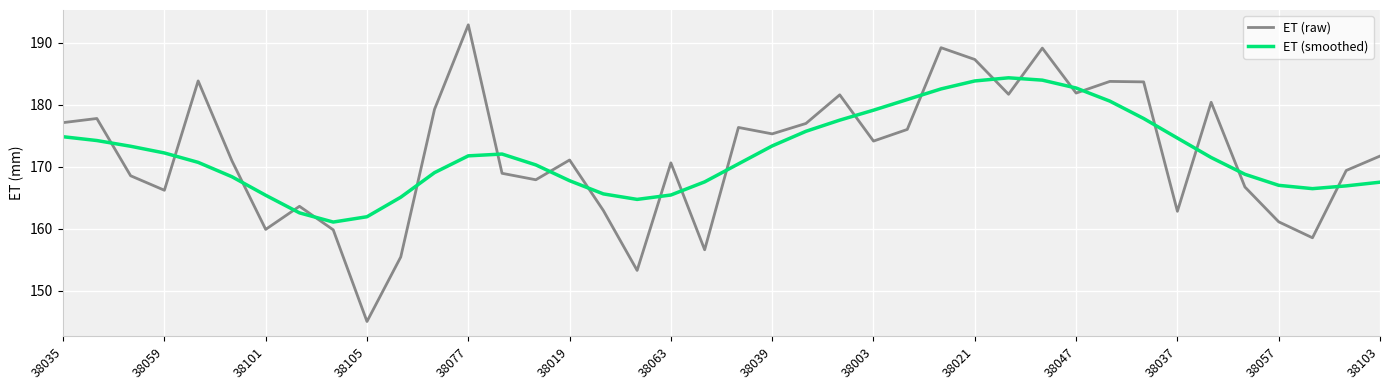

How many values in the ET (smoothed) series are below 171?

20